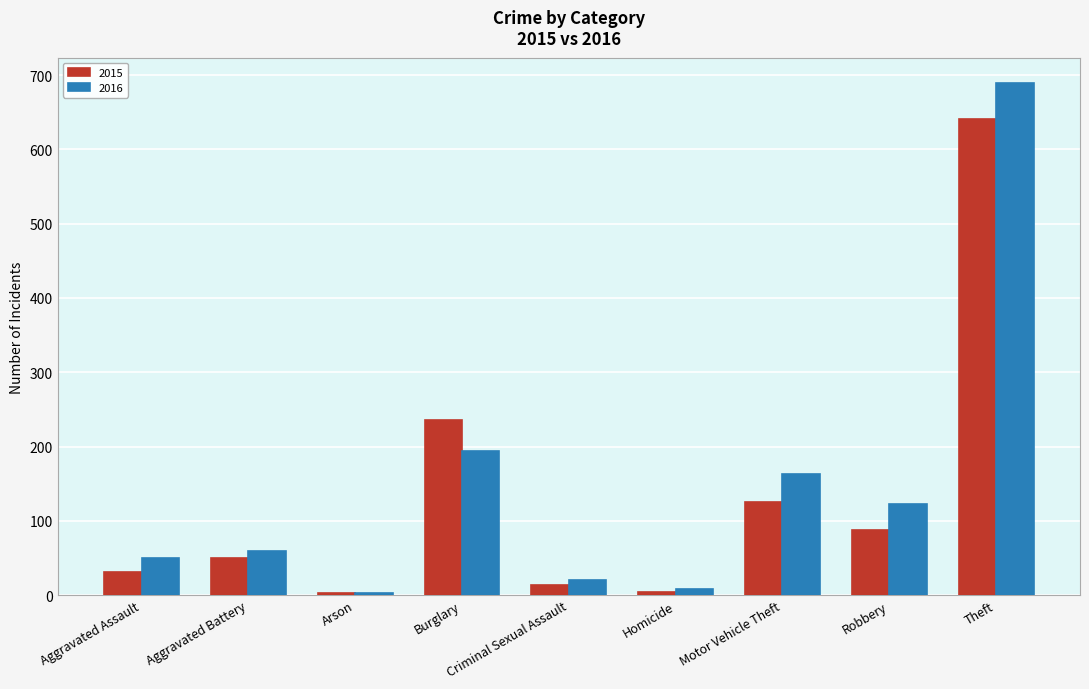

What is the approximate value of 2016 at Burglary, to the nearest 10?

190